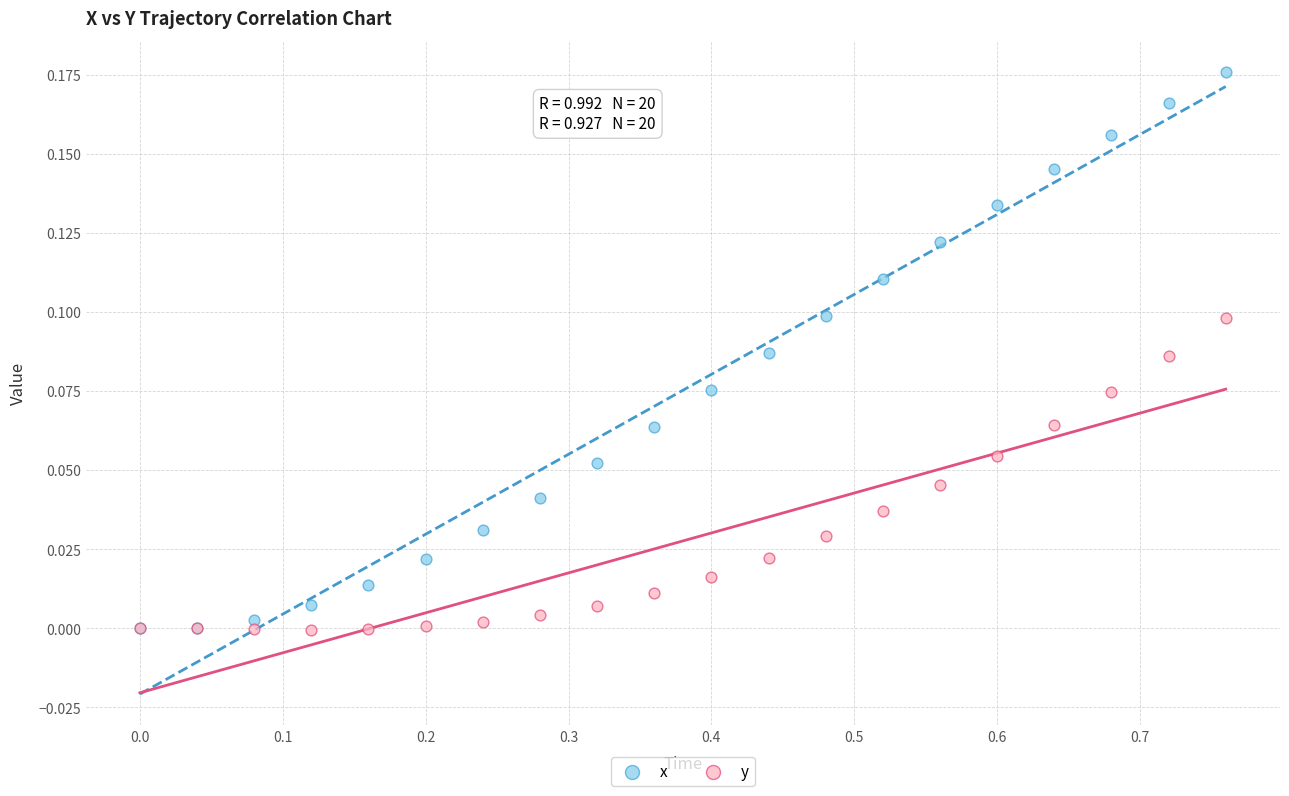

Which series has the largest Y range (max minus min)?

x